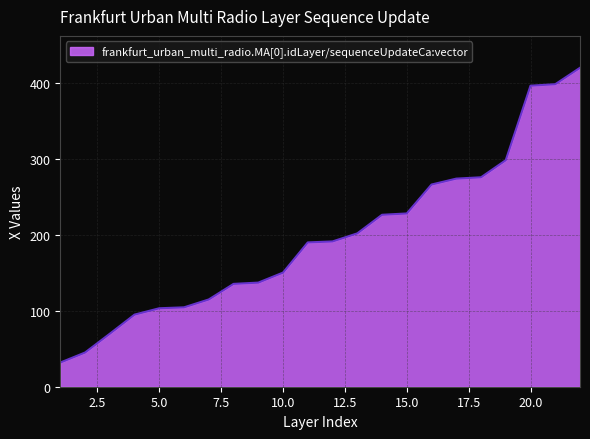

What is the difference between the maximum and minimum values?

387.7